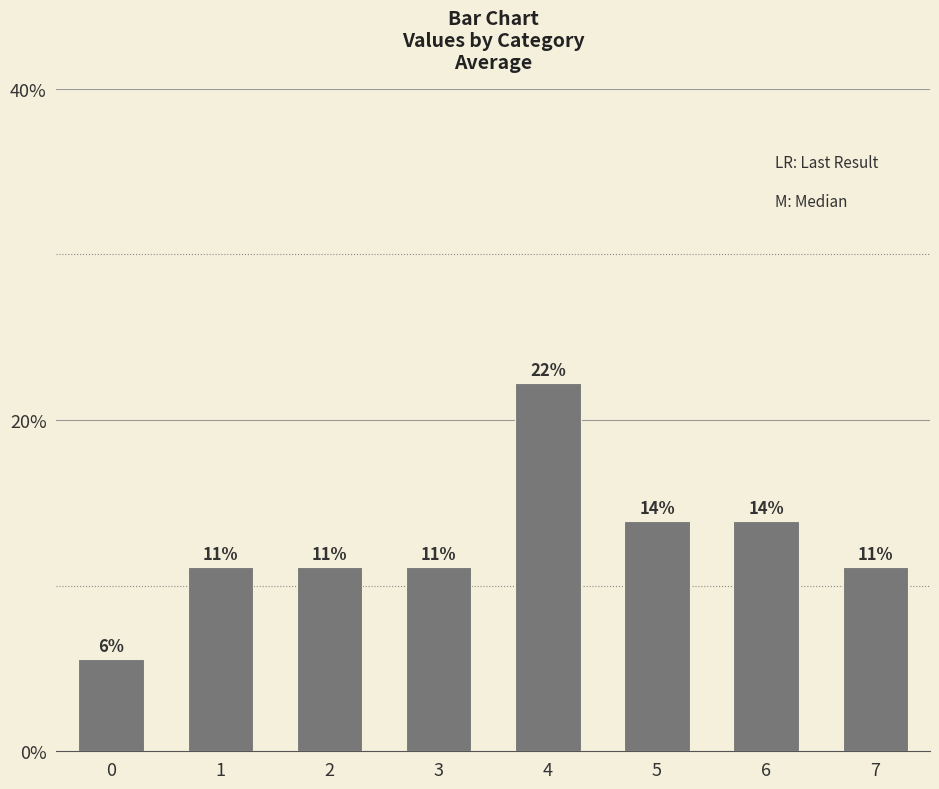

Are the bars horizontal?

No